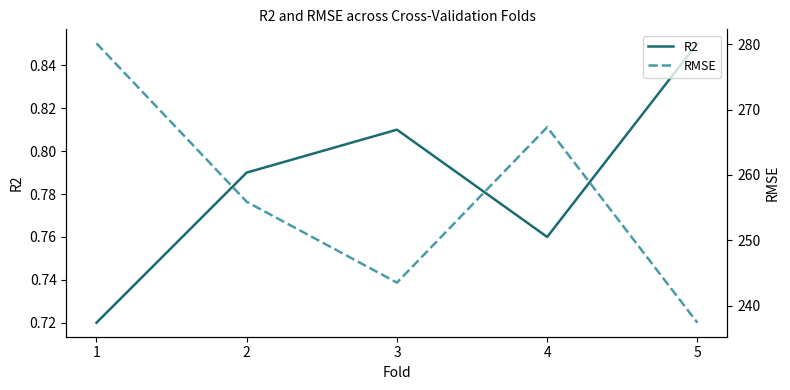

At which label does RMSE first exceed 255?

1